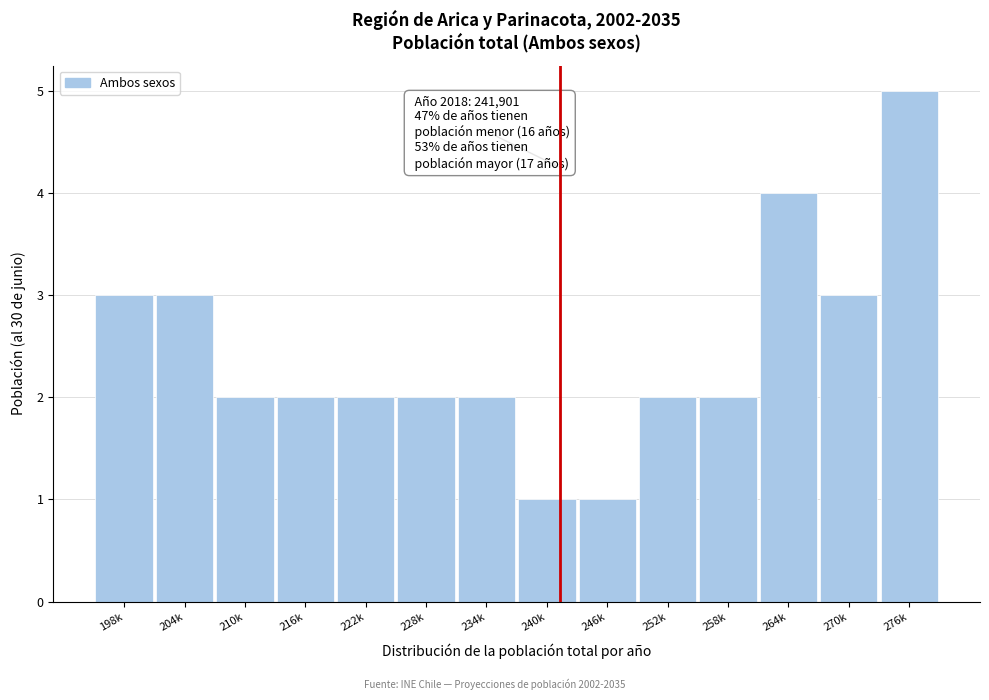

Reading left to right, list all the values displayed in this chart.

3	3	2	2	2	2	2	1	1	2	2	4	3	5